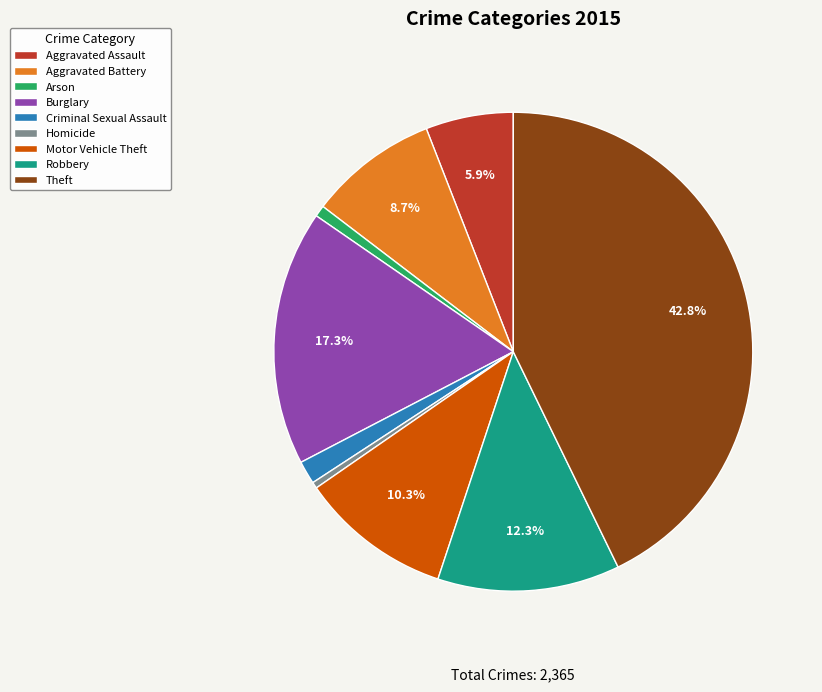

What percentage is the Robbery slice, to the nearest percent?

12%